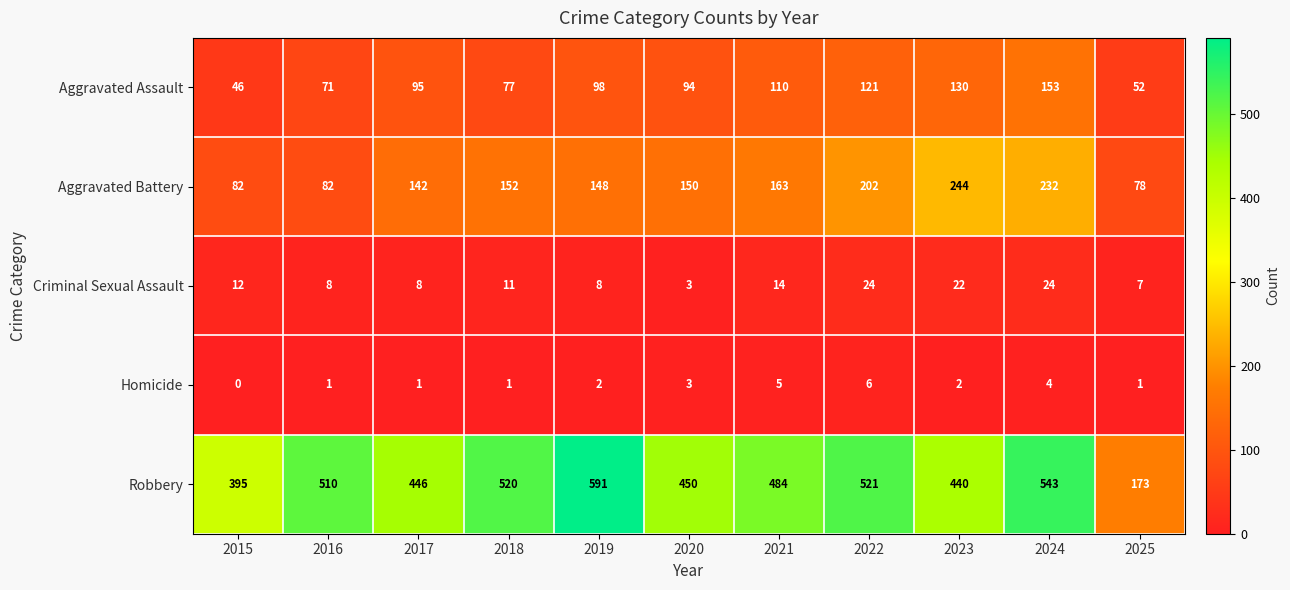

Rank the series at 2017 from lowest to highest value.

Homicide, Criminal Sexual Assault, Aggravated Assault, Aggravated Battery, Robbery